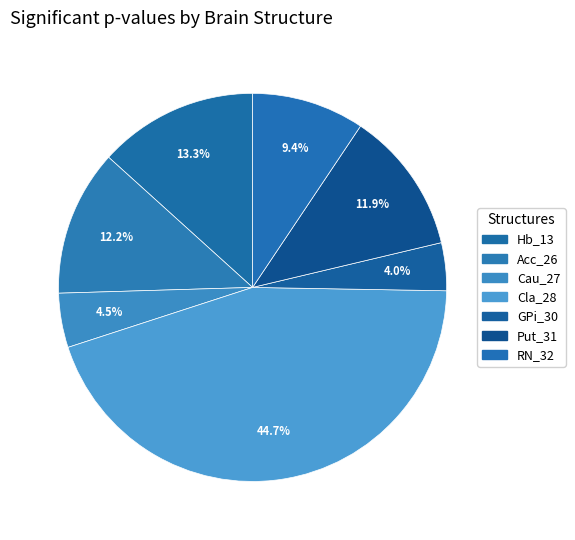

What portion of the pie excludes Cla_28?

55.3%